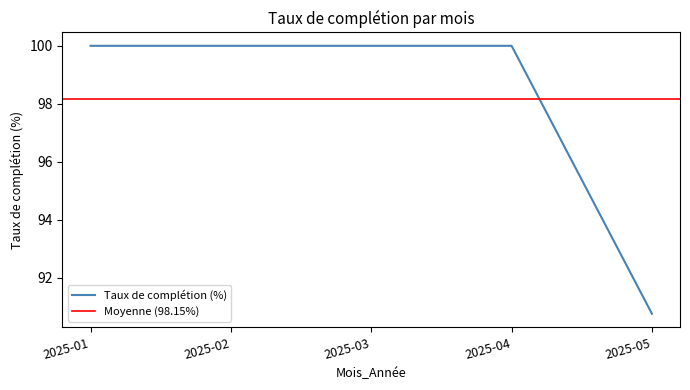

Rank the categories by value from highest to lowest.

2025-01, 2025-02, 2025-03, 2025-04, 2025-05